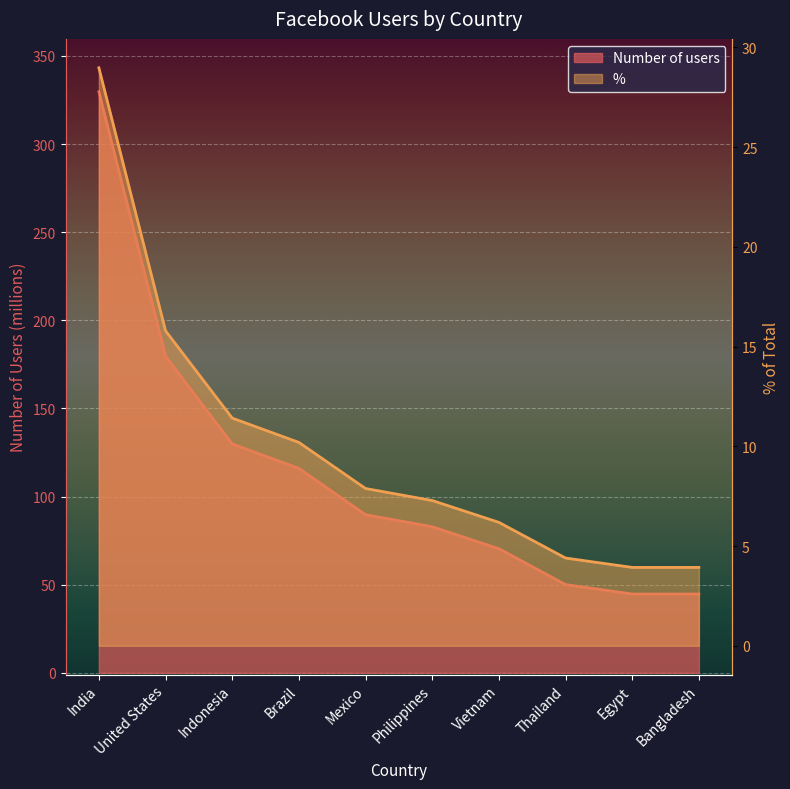

What is the total value across all series at Philippines?

90.1